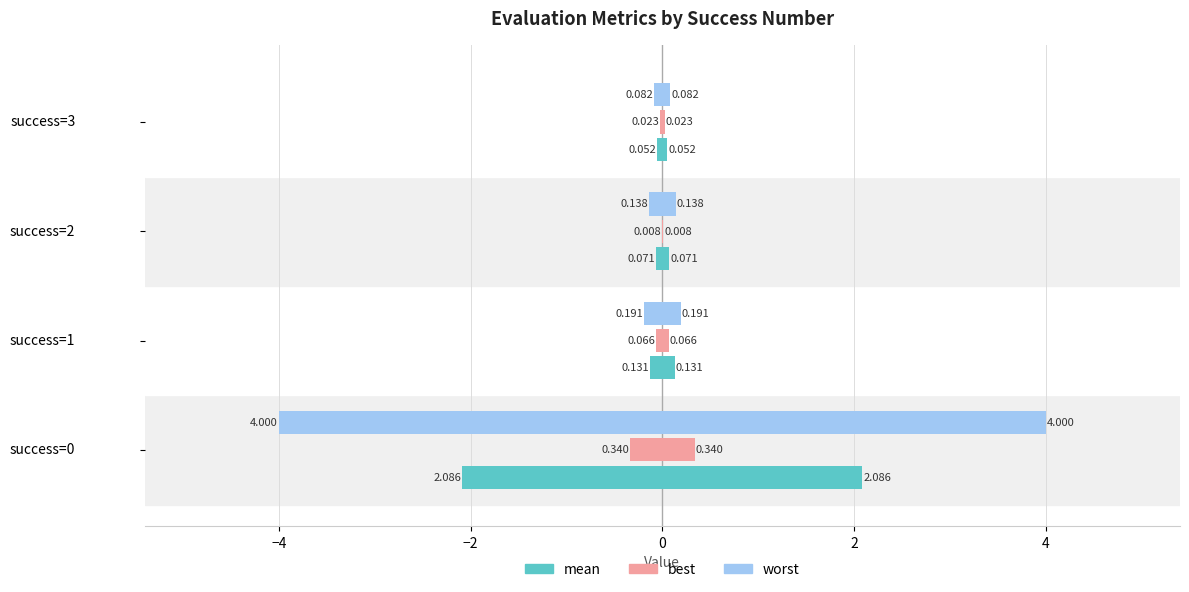

Is it true that best (left) equals -0.0 at success=2?

True